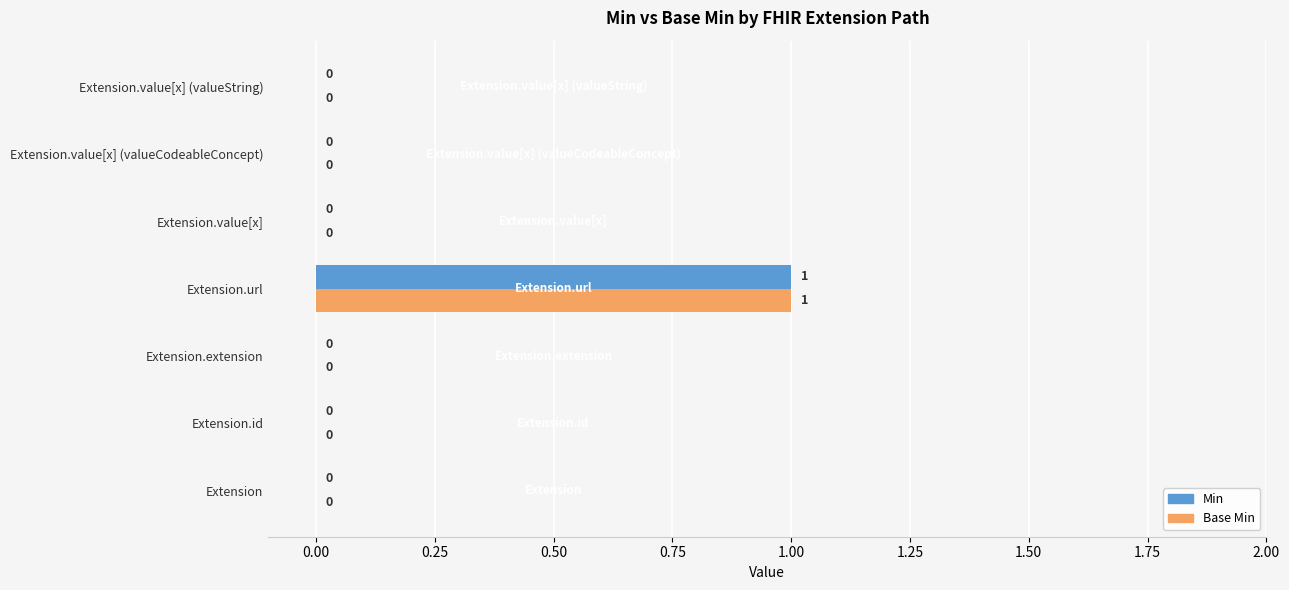

Is it true that Min equals 1 at Extension.extension?

False